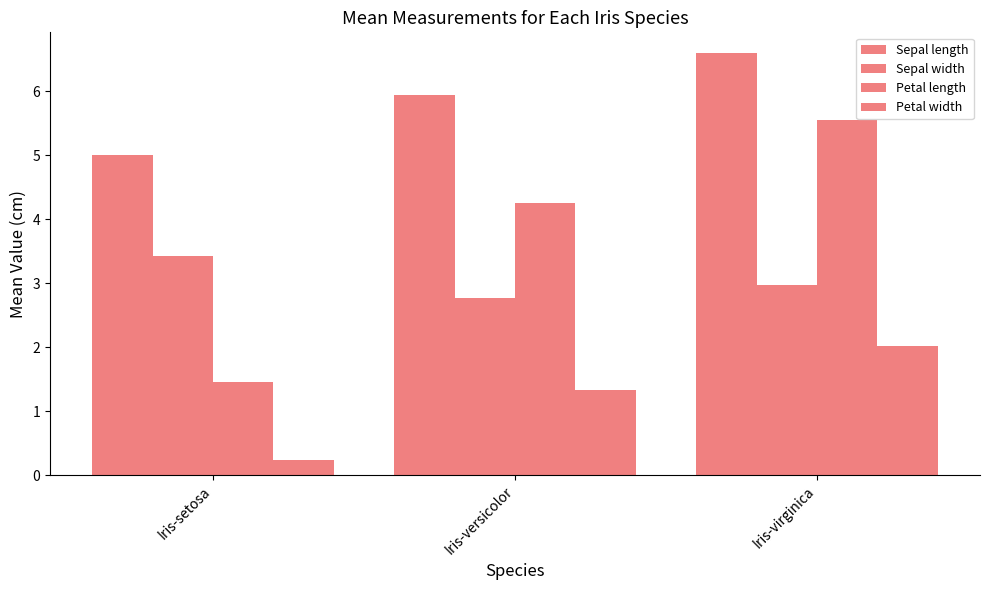

Which label corresponds to the smallest value in the chart?

Iris-setosa